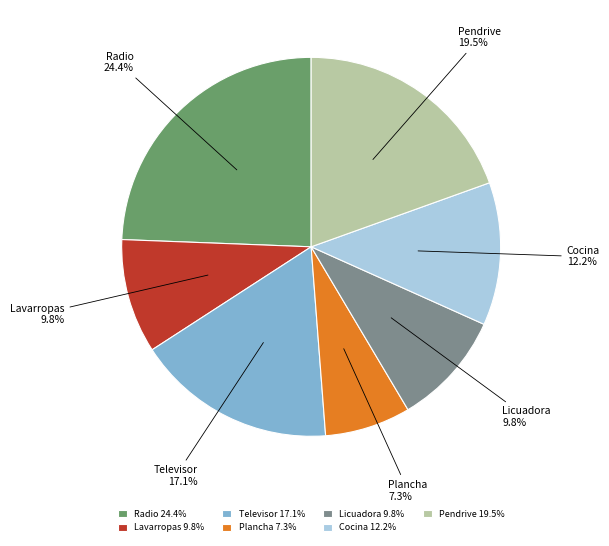

Which has a higher value, Cocina or Pendrive?

Pendrive